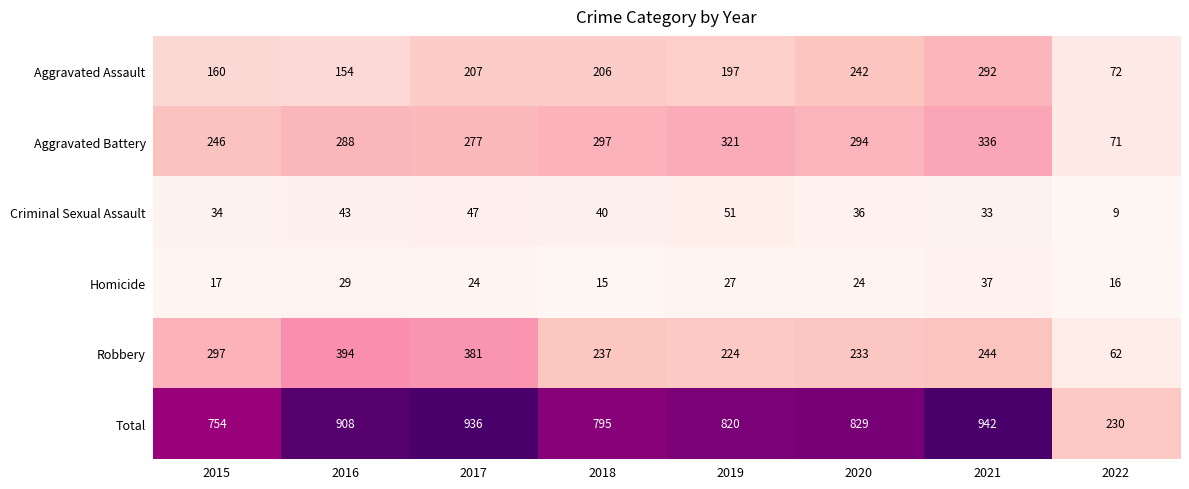

What is the approximate value of Homicide at 2021?

37